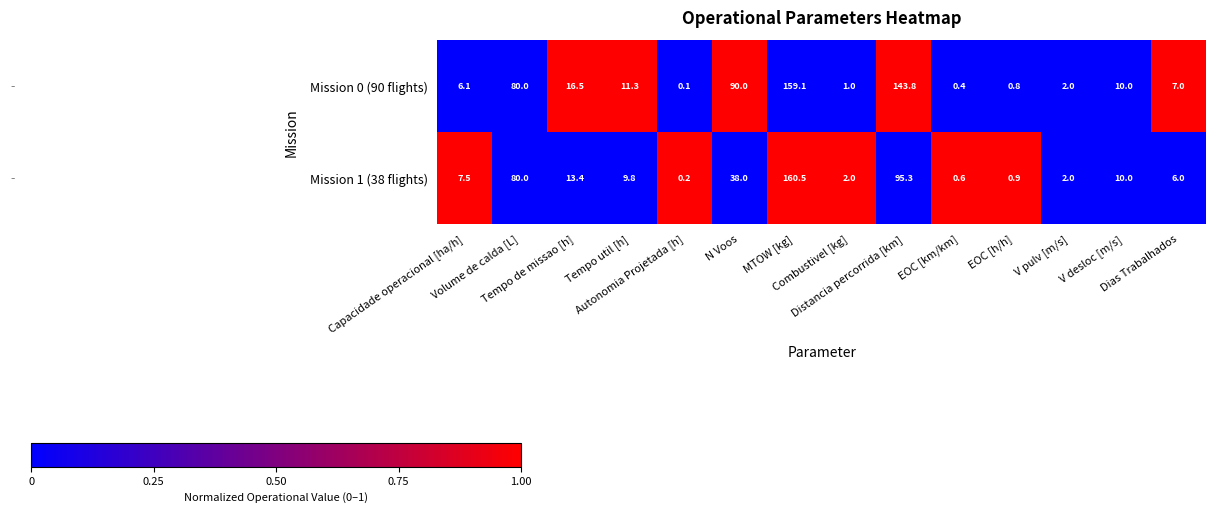

At which category is the sum across all series the highest?

MTOW [kg]